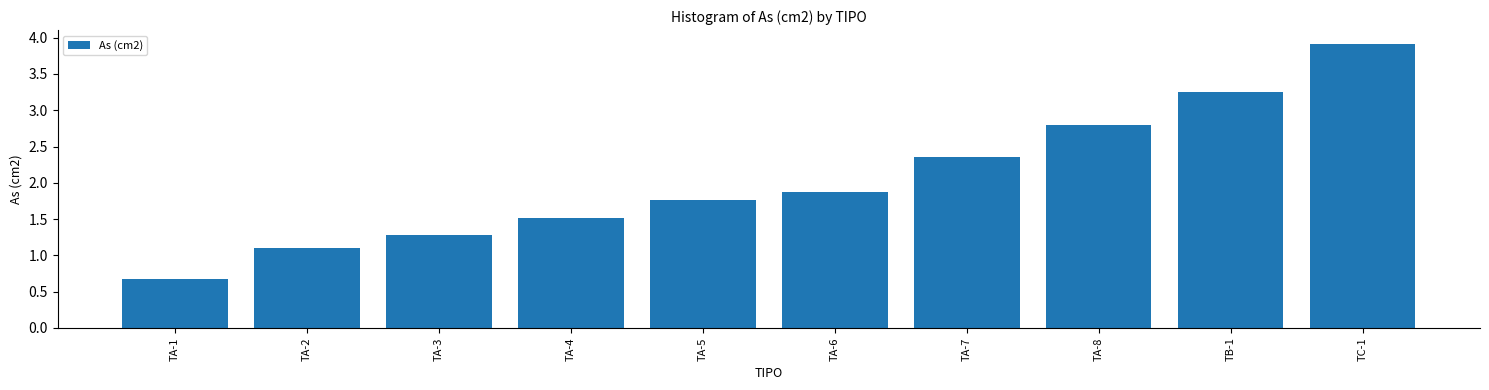

The value at TA-1 is 0.5. True or false?

False